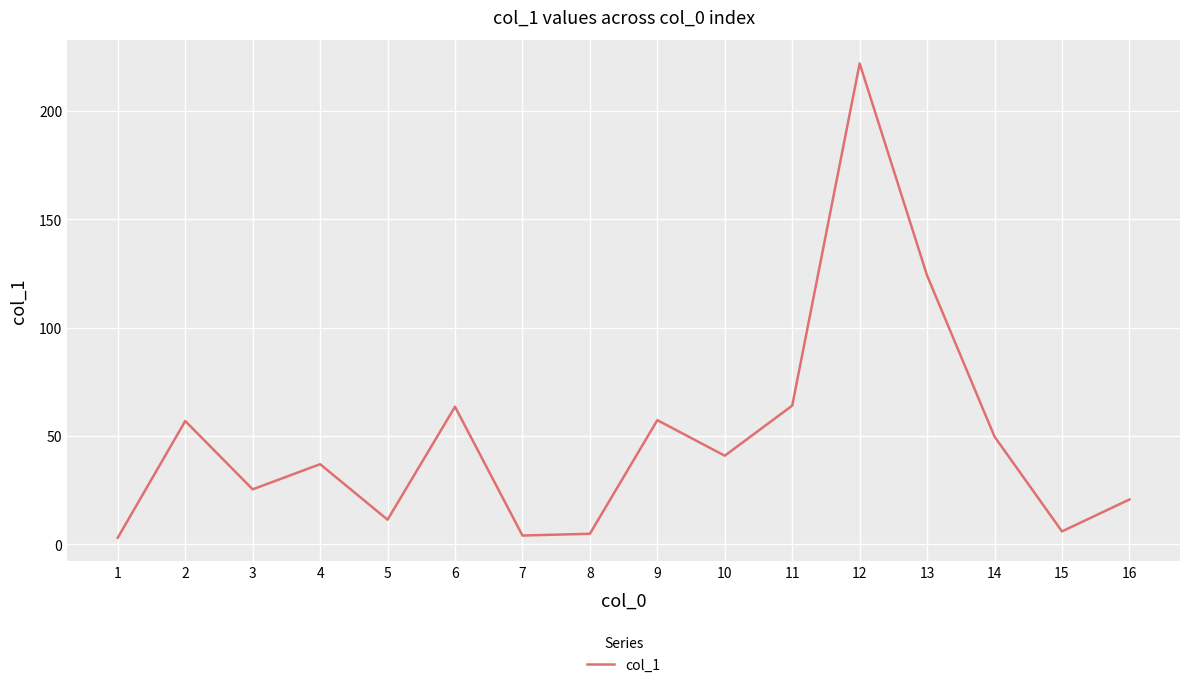

Where does the data first go above 40?

2